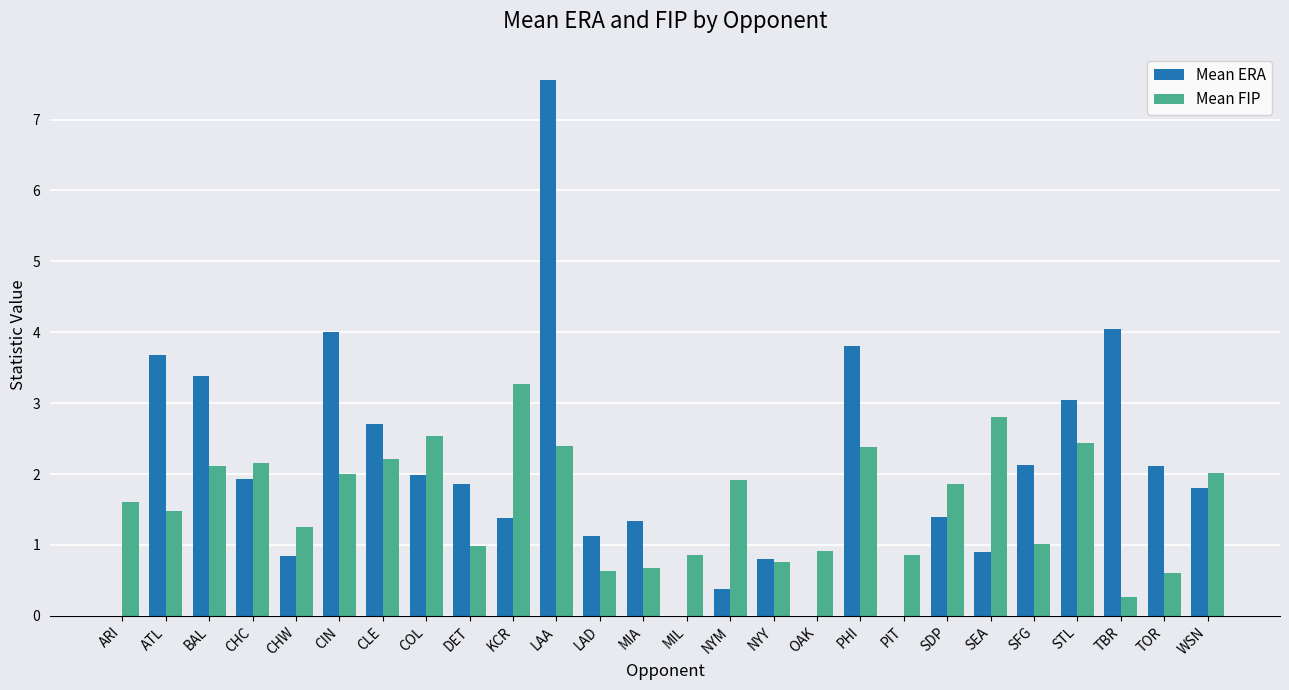

How many groups of bars are there?

26